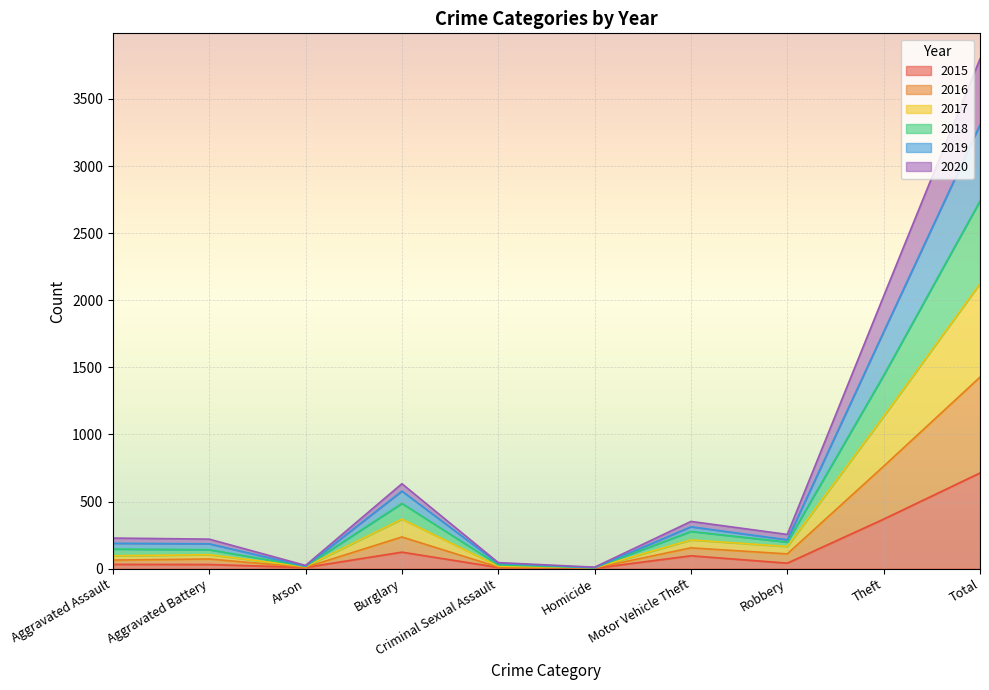

At which category does the chart reach its peak across all series?

Total